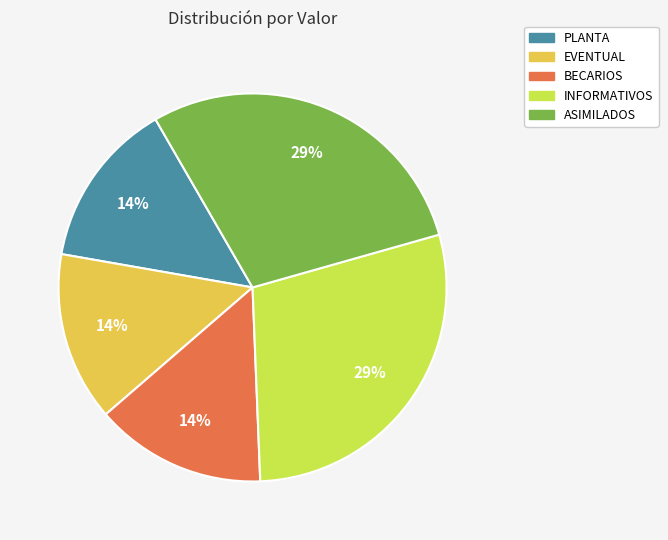

Do ASIMILADOS and EVENTUAL together represent more than half of the pie?

No